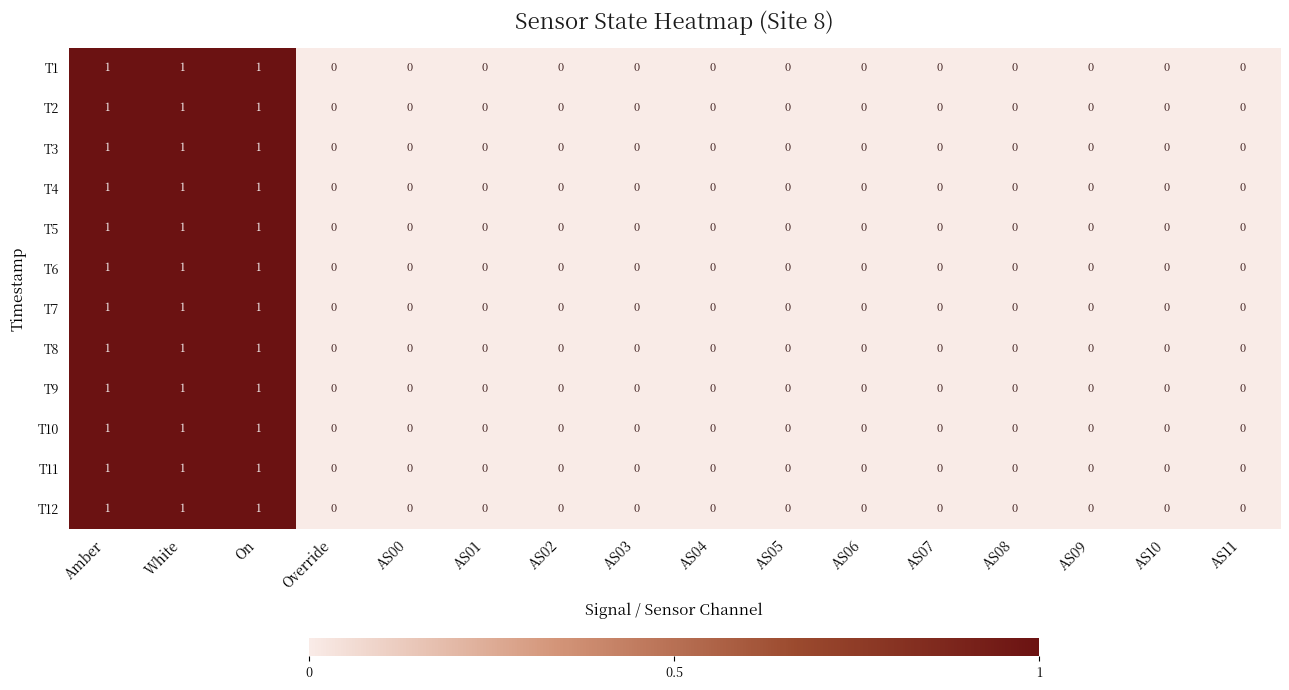

How many positive values does the T10 series have?

3